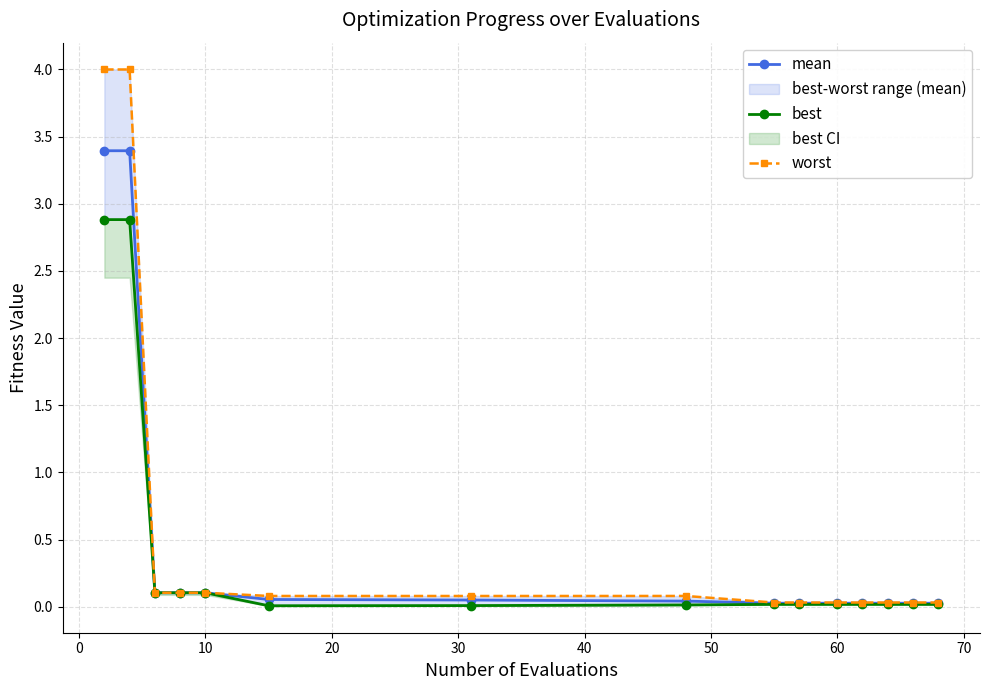

Does the chart have visible grid lines?

Yes